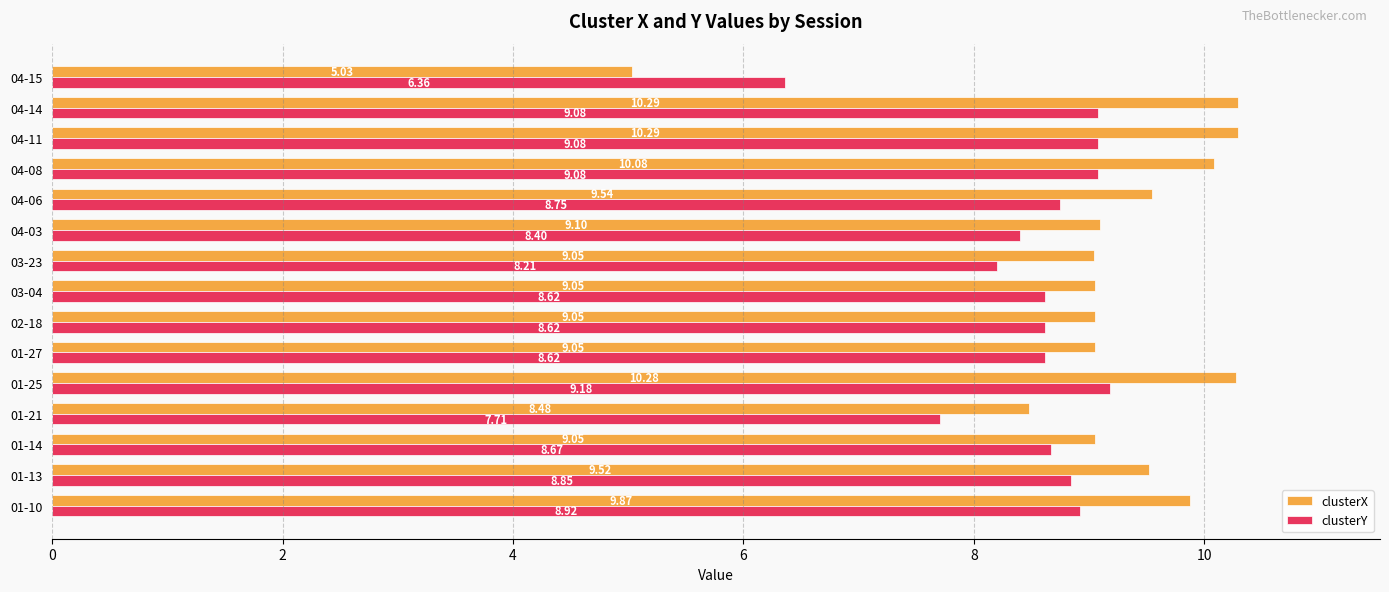

At how many categories does at least one series exceed 6?

15